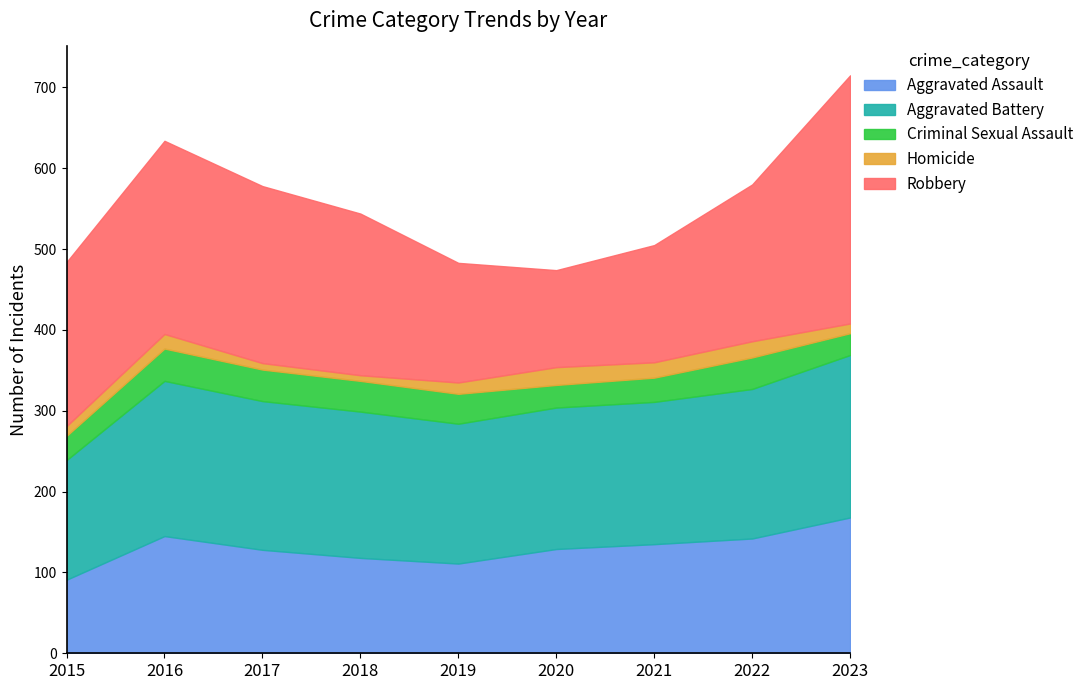

The value of Aggravated Battery at 2022 is 260. True or false?

False